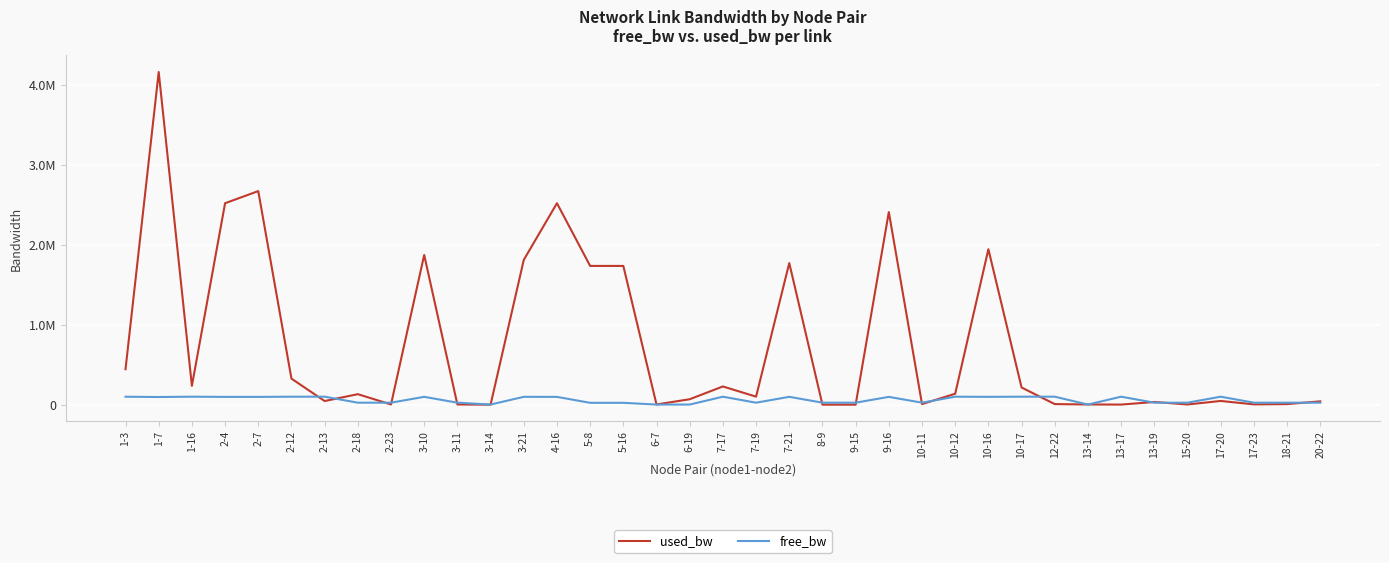

What is the difference between the highest and lowest values at 10-11?

17648.3